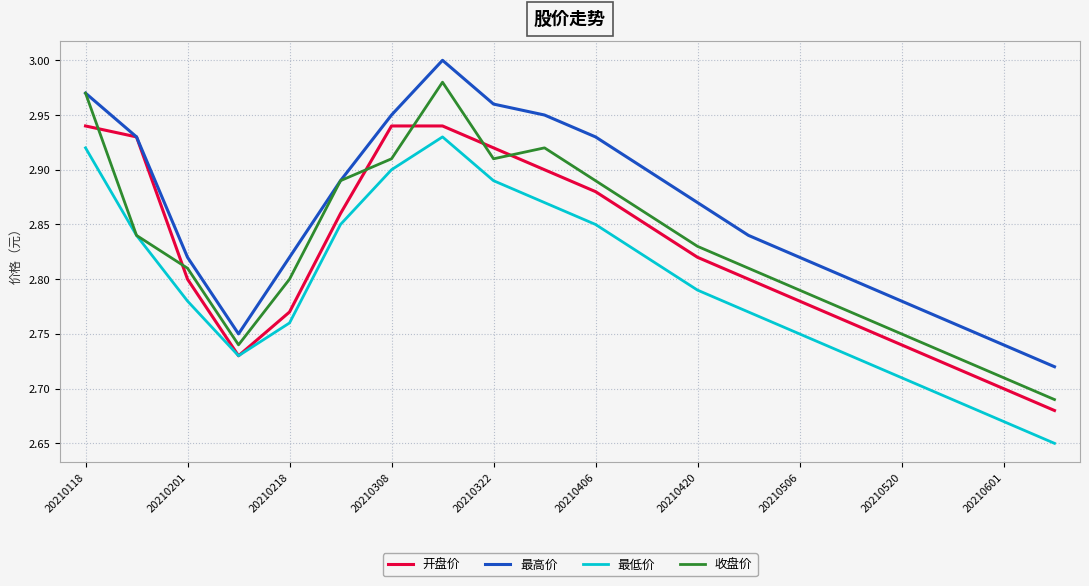

True or false: 最低价 and 最高价 intersect in this chart.

False